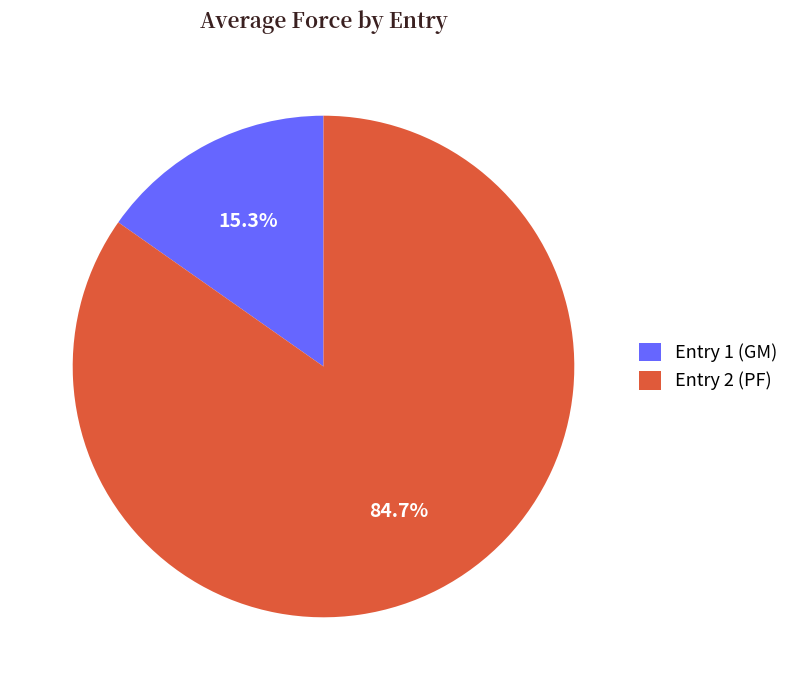

What portion of the pie excludes Entry 1 (GM)?

84.7%